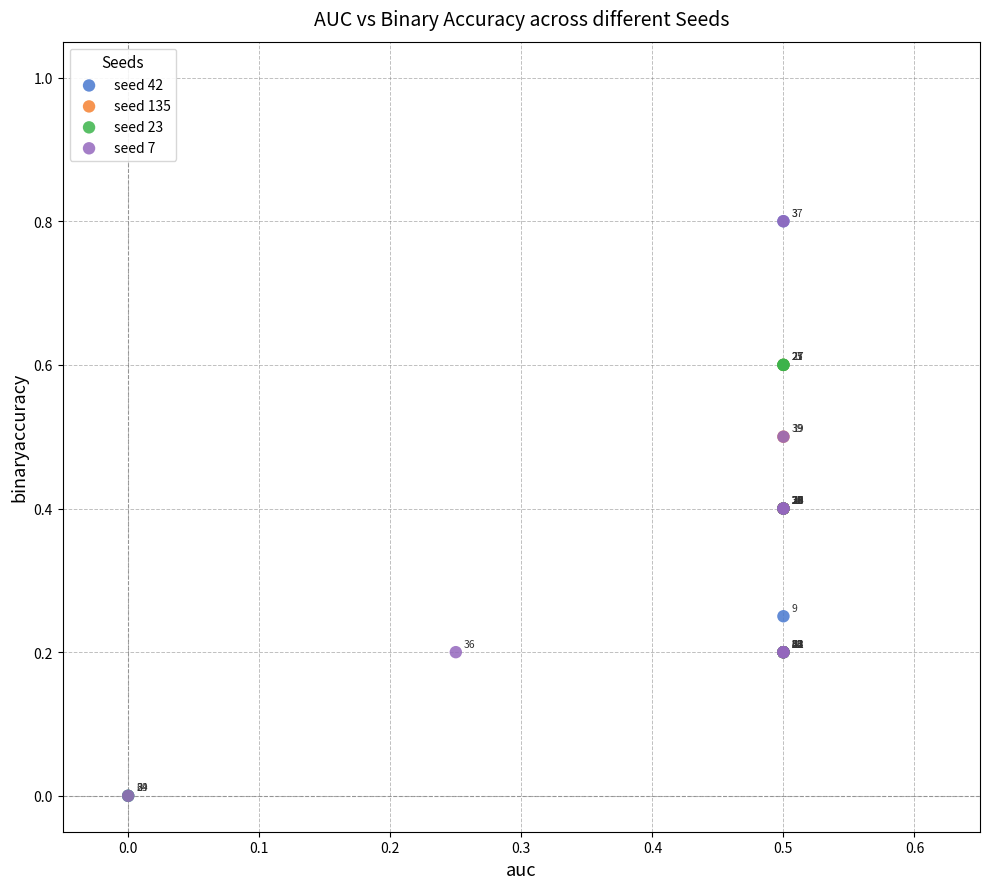

What are all the series names shown in the legend?

seed 42, seed 135, seed 23, seed 7